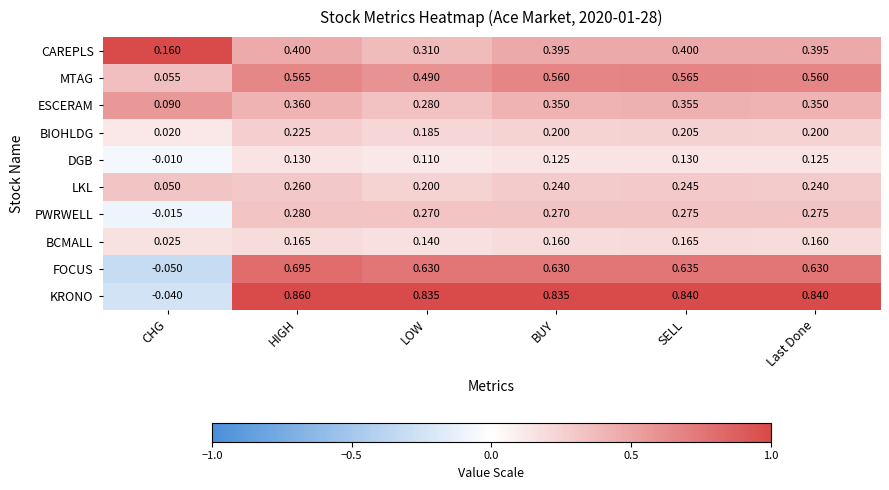

Which label corresponds to the smallest value in the chart?

CHG